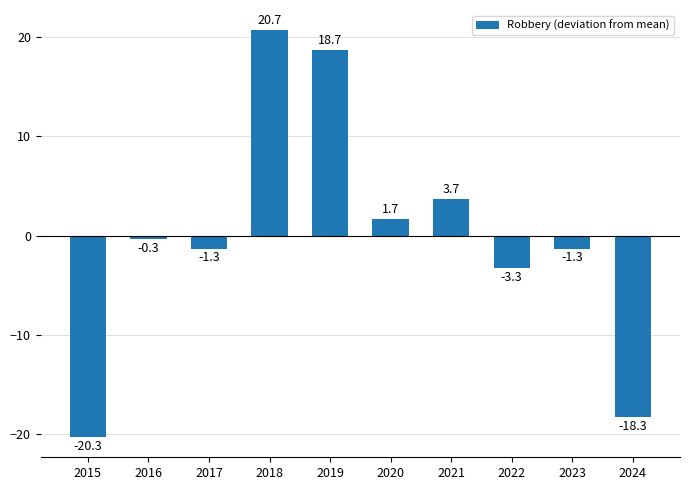

The chart shows a value of -3.3 at 2022. True or false?

True